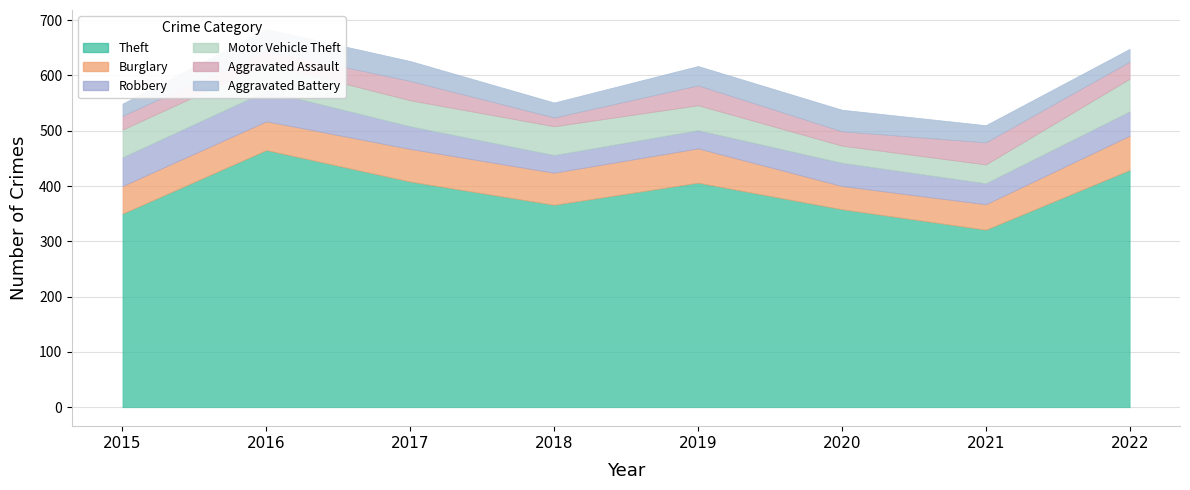

What is the sum of the Motor Vehicle Theft values at 2020 and 2016?

80